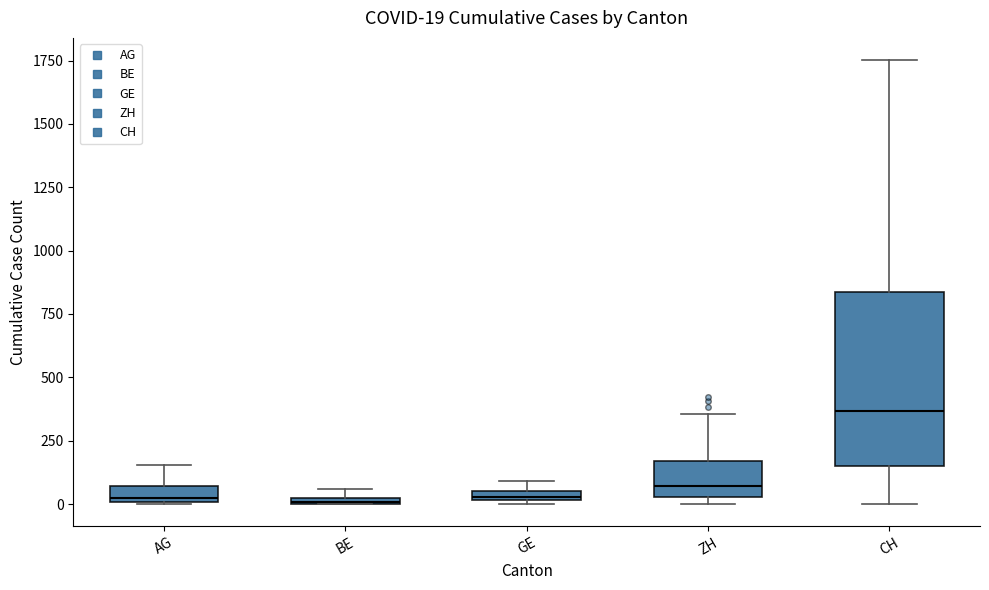

Which box is the tallest, from its lower edge to its upper edge?

CH